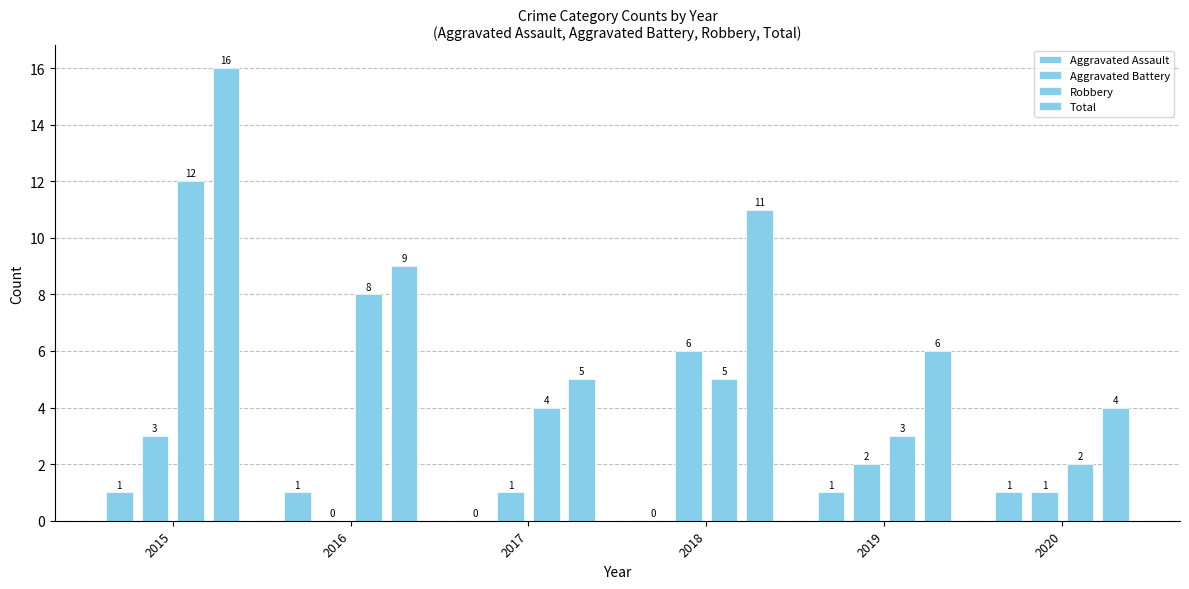

Are the bars grouped side by side (vs. stacked)?

Yes